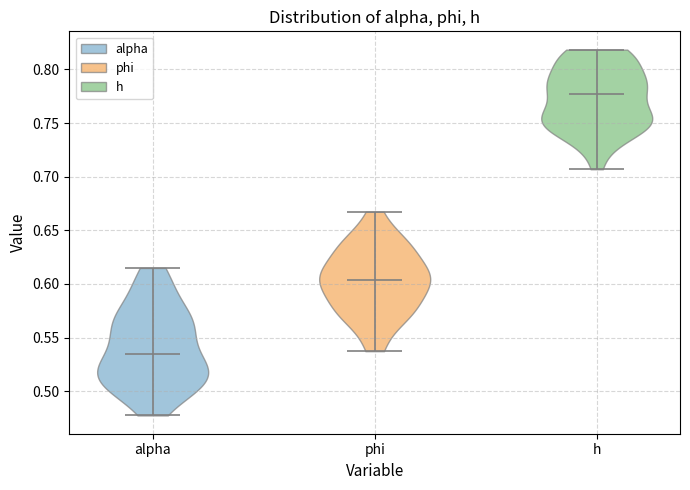

Reading left to right, read every violin against the y-axis: where its median line is, and the lowest and highest points it reaches. The values are not printed on the chart, so give them approximately, as read against the axis.

alpha: median line 0.535, lowest point 0.475, highest point 0.615
phi: median line 0.605, lowest point 0.535, highest point 0.665
h: median line 0.775, lowest point 0.705, highest point 0.820